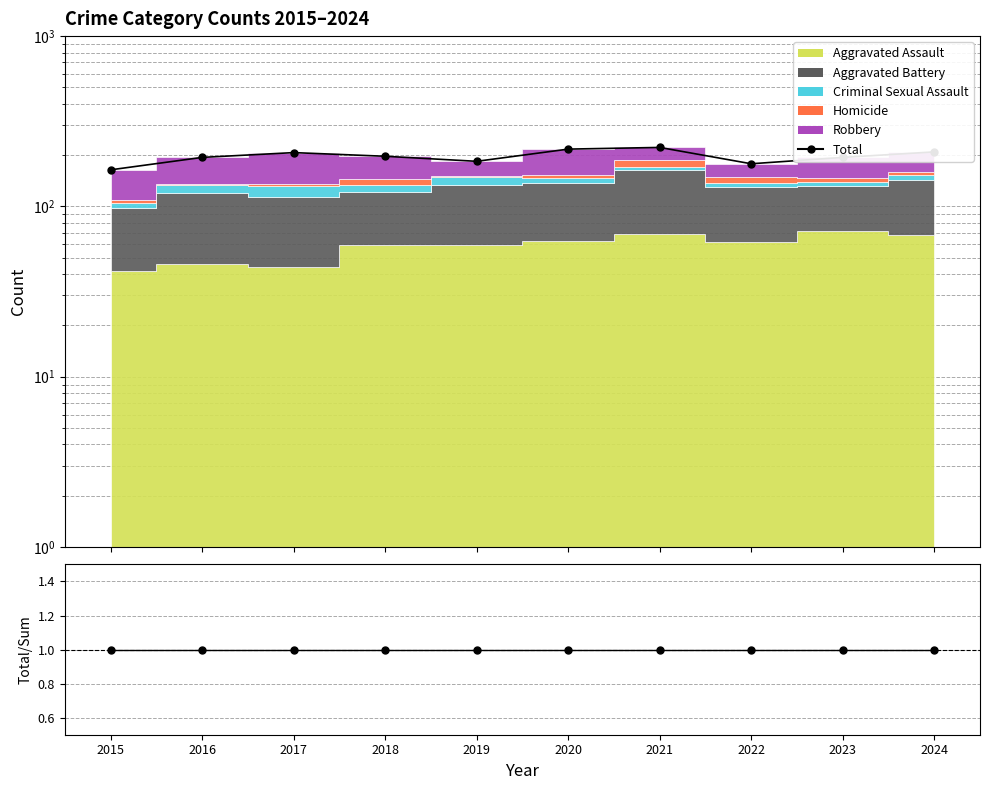

The value of Total at 2024 is 209. True or false?

True